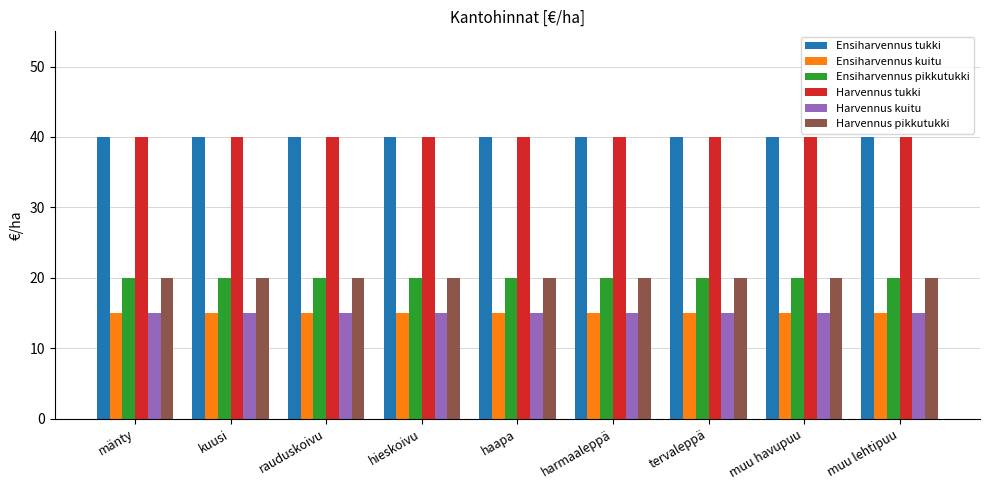

Reading left to right, transcribe all the data shown in this chart.

Ensiharvennus tukki: 40	40	40	40	40	40	40	40	40
Ensiharvennus kuitu: 15	15	15	15	15	15	15	15	15
Ensiharvennus pikkutukki: 20	20	20	20	20	20	20	20	20
Harvennus tukki: 40	40	40	40	40	40	40	40	40
Harvennus kuitu: 15	15	15	15	15	15	15	15	15
Harvennus pikkutukki: 20	20	20	20	20	20	20	20	20